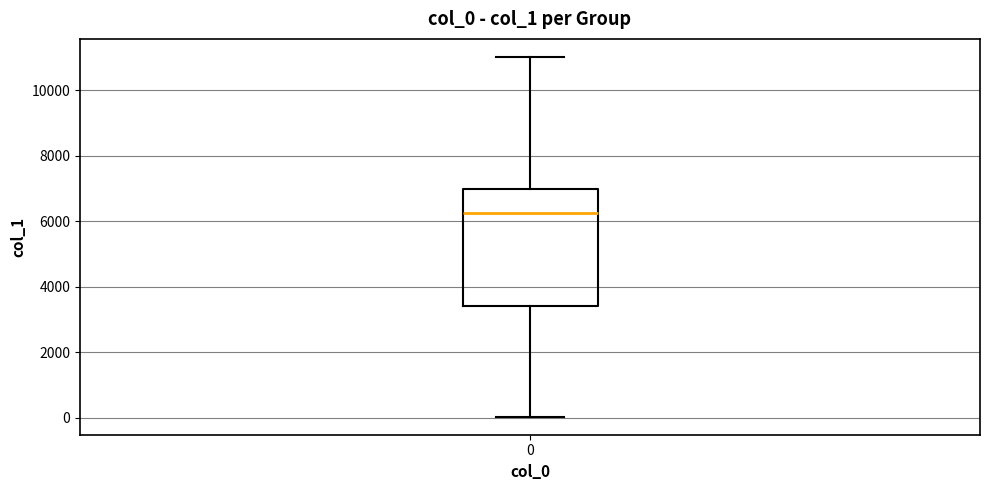

Read this box plot against the y-axis: the position of the median line, the range covered by the box, and the ends of both whiskers. The values are not printed on the chart, so give them approximately, as read against the axis.

median 6200, box 3400 to 7000, whiskers 0 to 11000